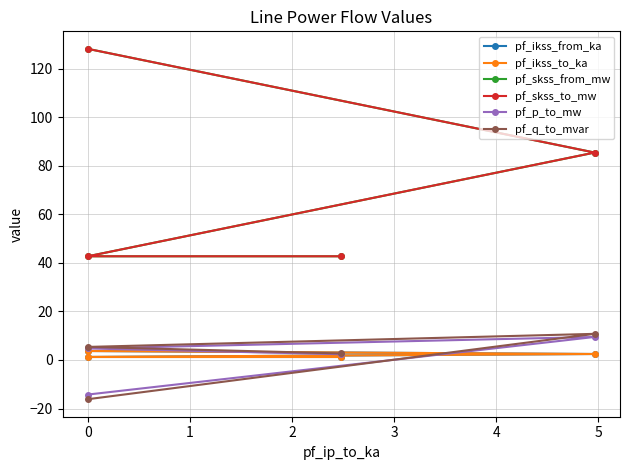

The pf_q_to_mvar series shows 0.7 at 2. True or false?

False